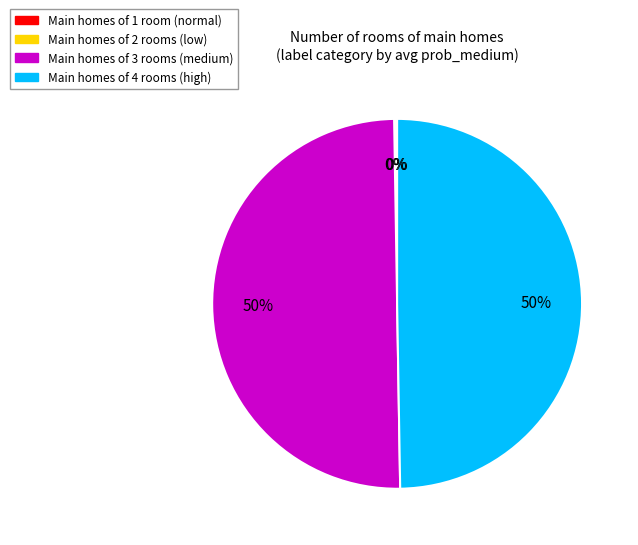

The Main homes of 3 rooms (medium) slice represents 57% of the pie. True or false?

False